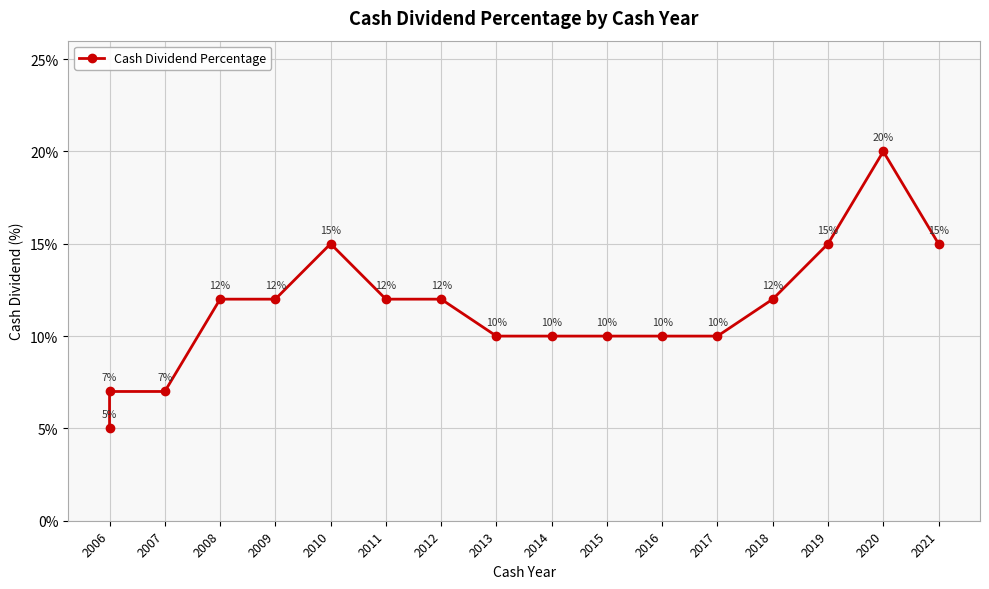

The value at 2015 is 0.1. True or false?

True